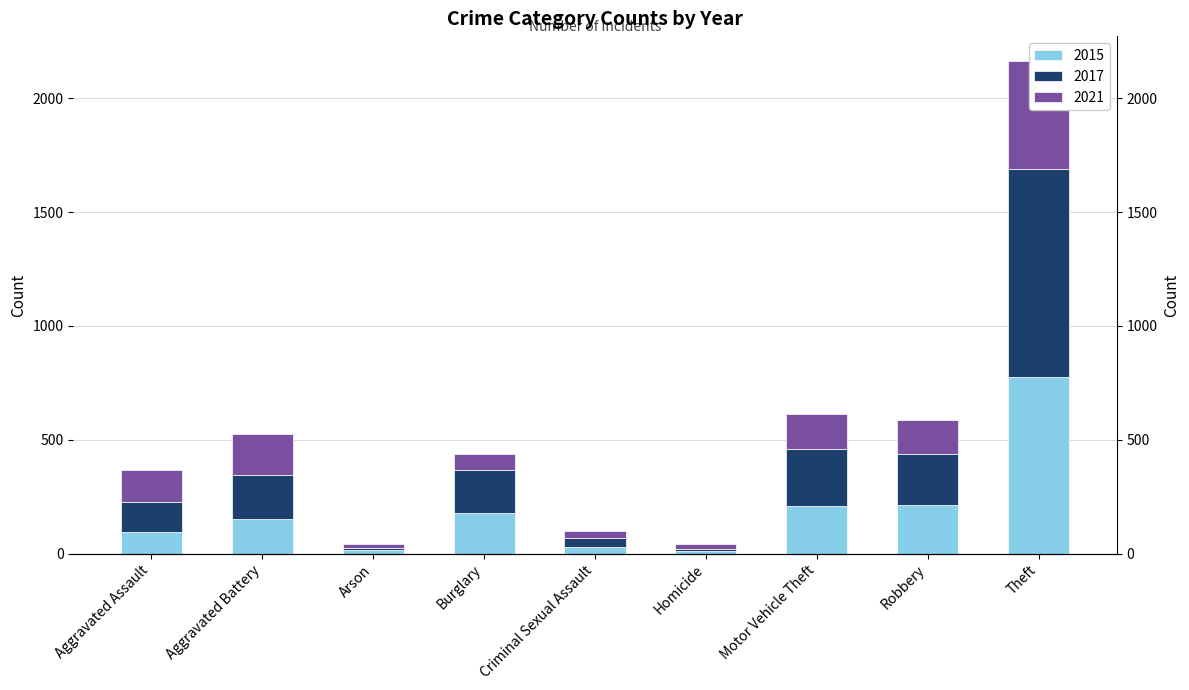

What is the difference between the maximum and second lowest values in the 2020 series?

454